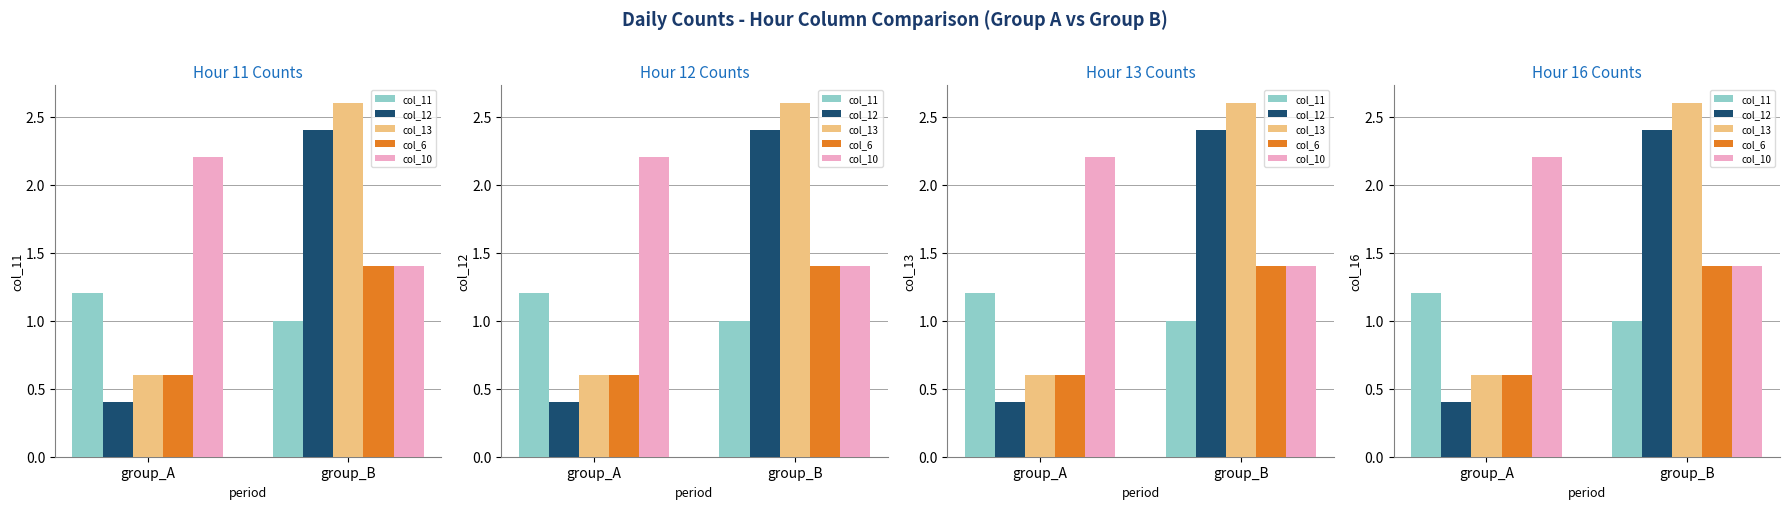

Which has a higher value, group_B or group_A?

group_A